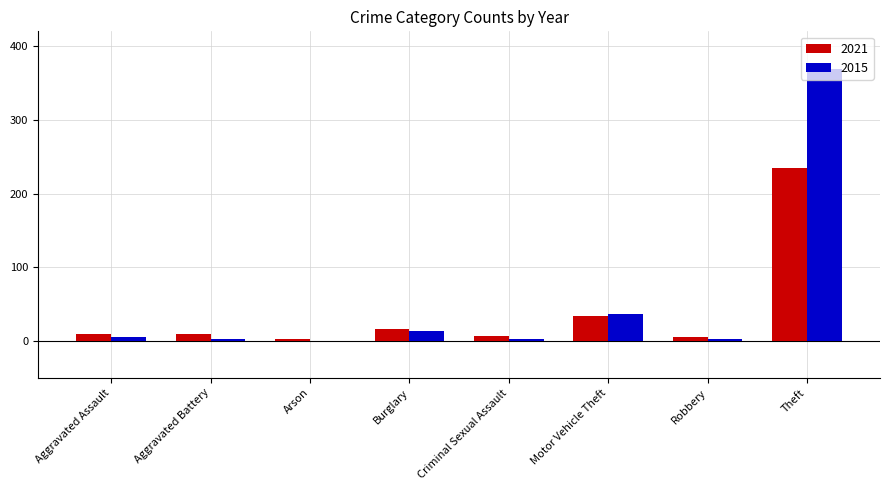

How many values in 2015 are above zero?

7